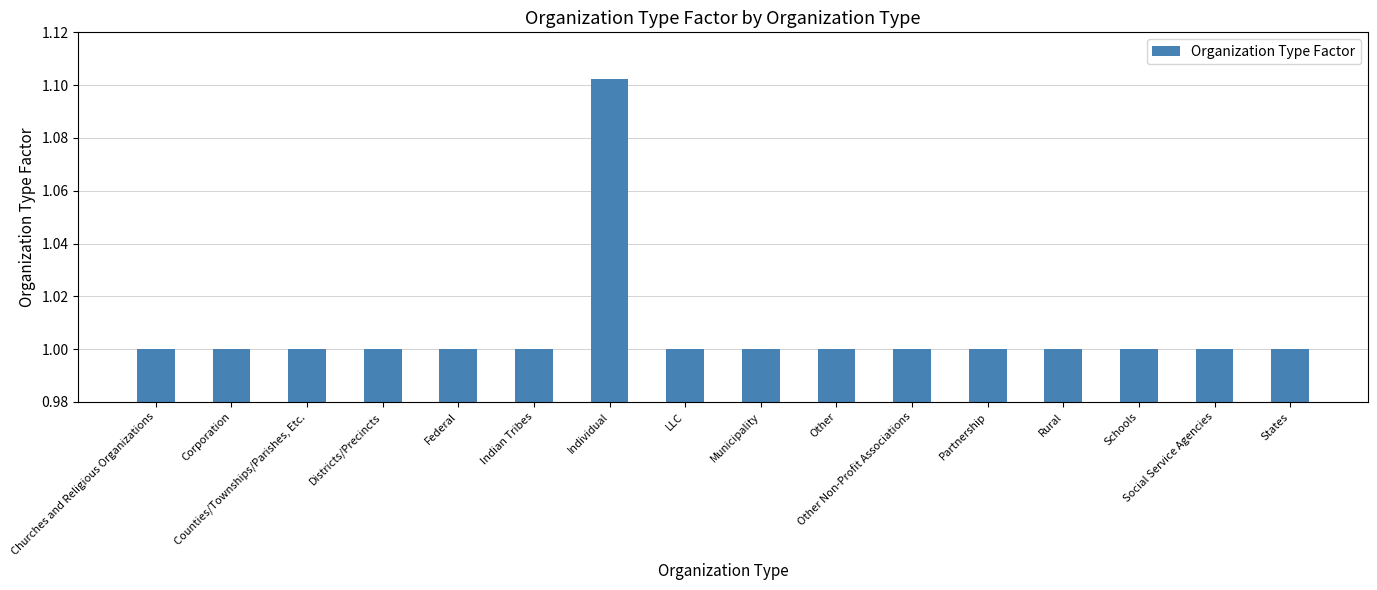

Count the number of data series in this chart.

1